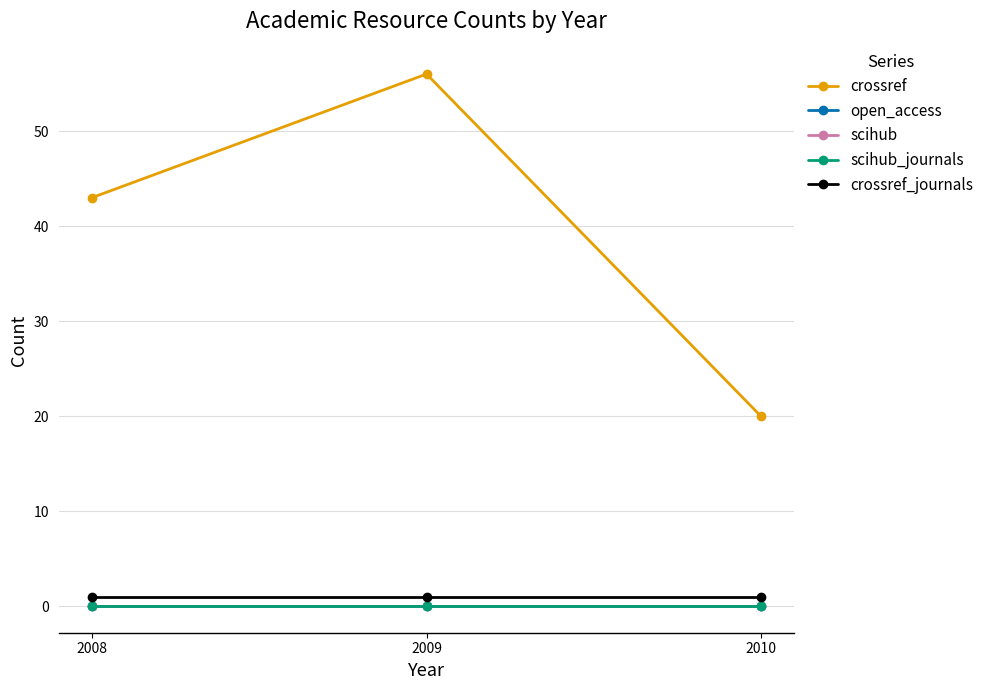

What is the difference between the highest and lowest values at 2010?

20